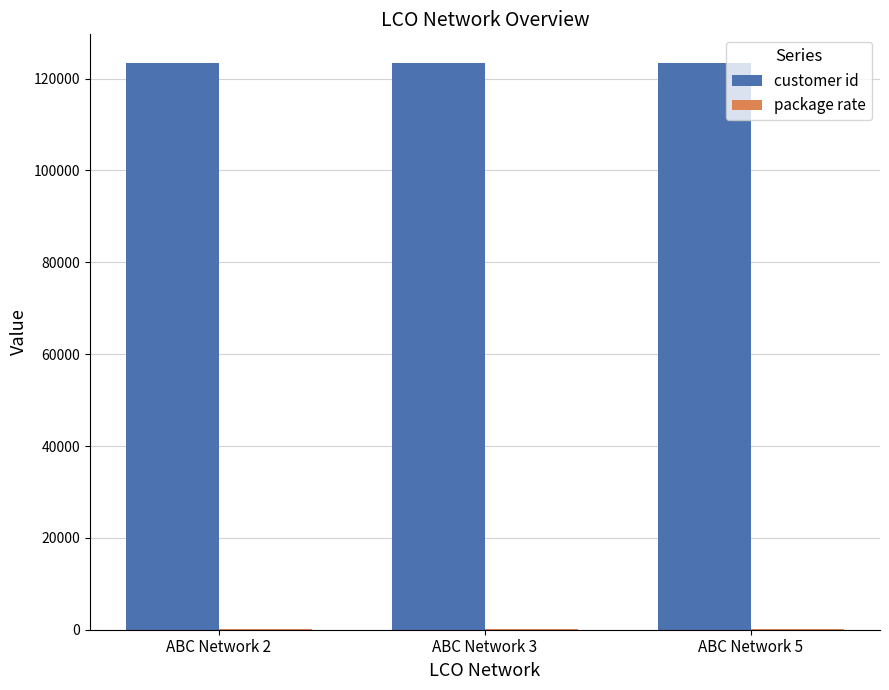

What is the sum of all customer id values?

370373